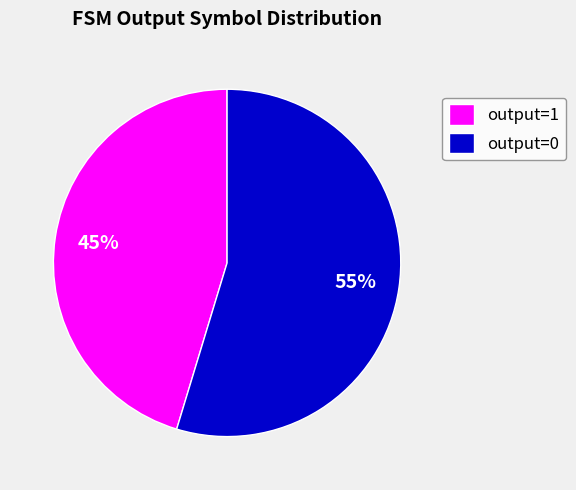

Combined, do output=0 and output=1 account for over 50%?

Yes